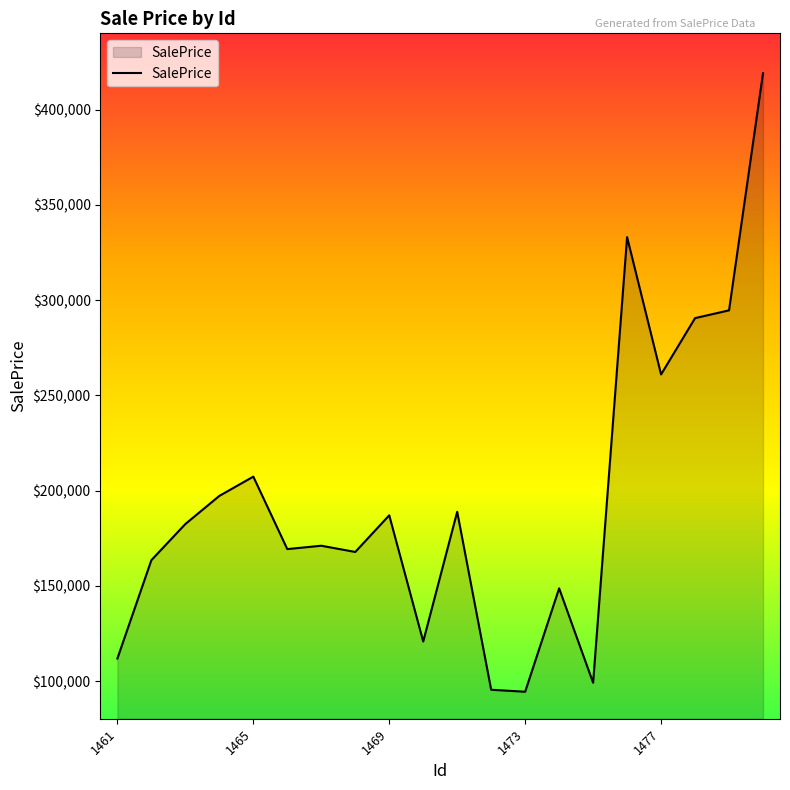

What is the maximum value shown in the chart?

419081.9